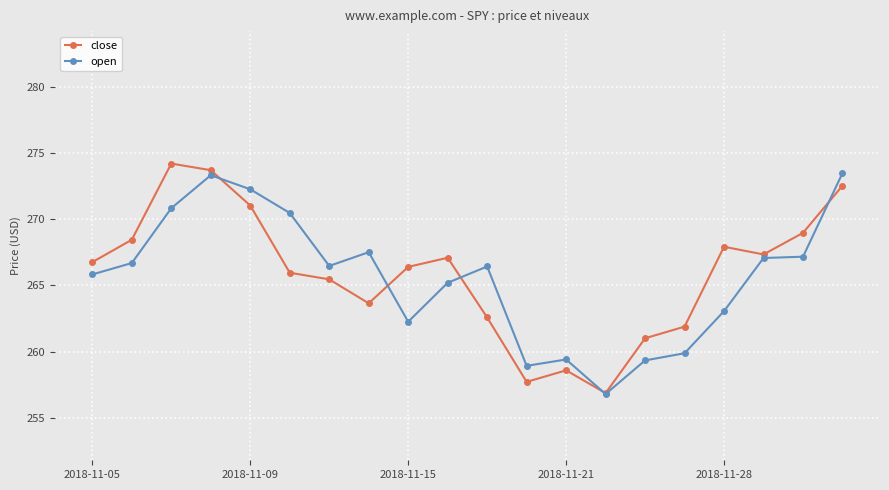

How many distinct data groups are displayed?

2